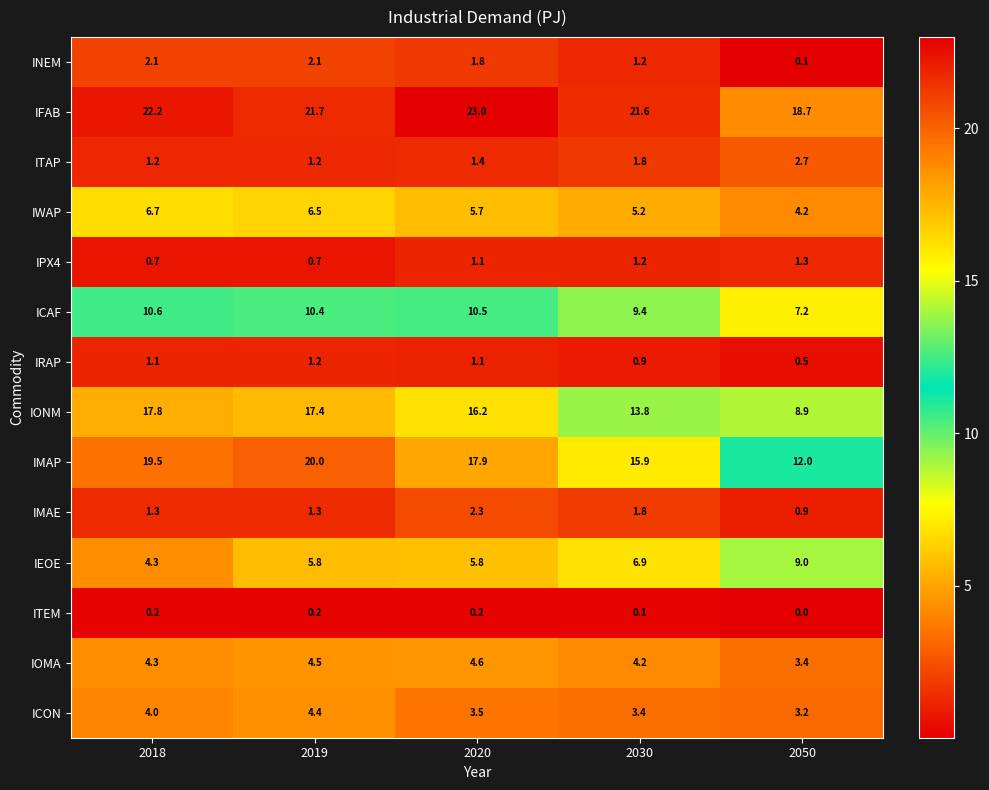

Which series has the largest total across all categories?

IFAB